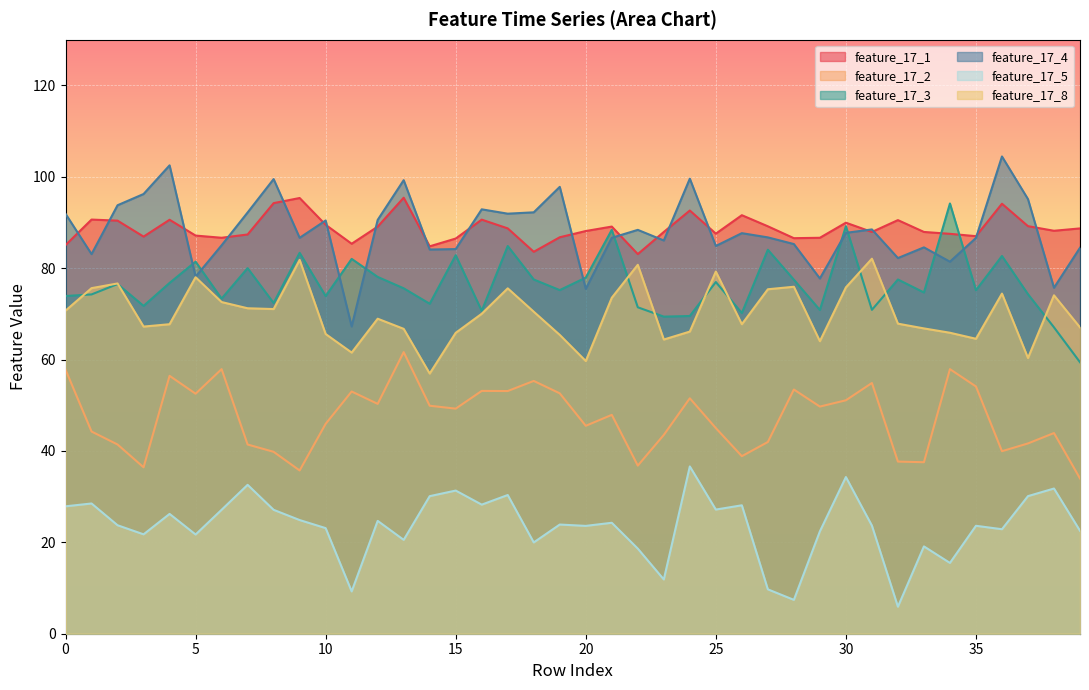

Which label corresponds to the largest value in the chart?

36